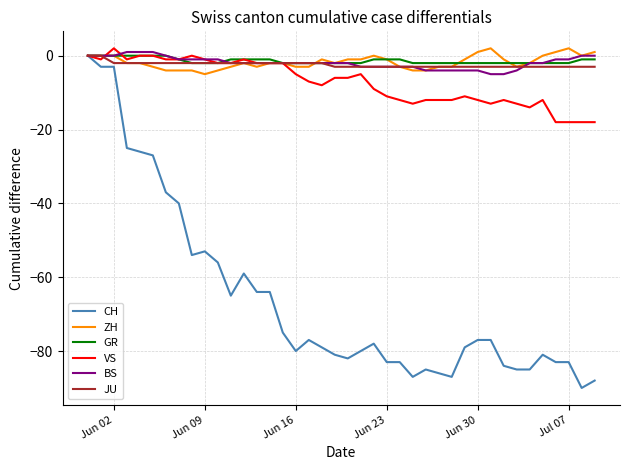

Which series has the widest spread of values?

CH